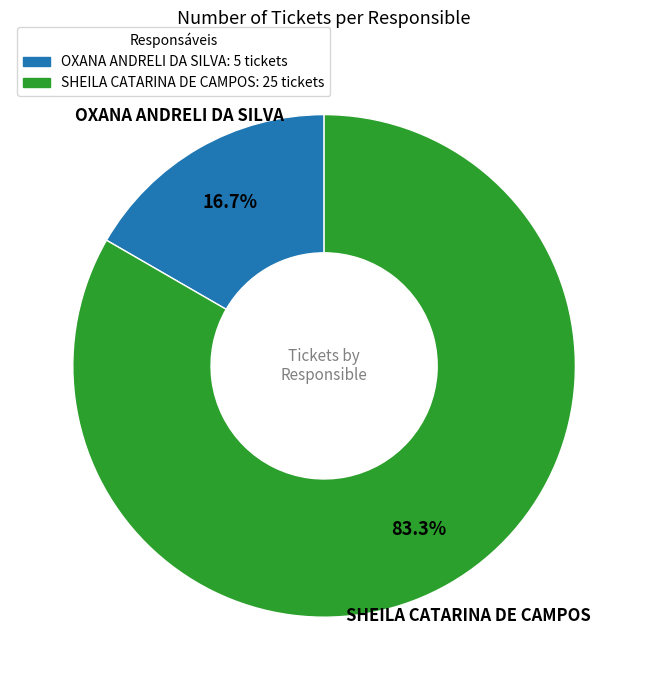

What is the largest slice in the pie chart?

SHEILA CATARINA DE CAMPOS